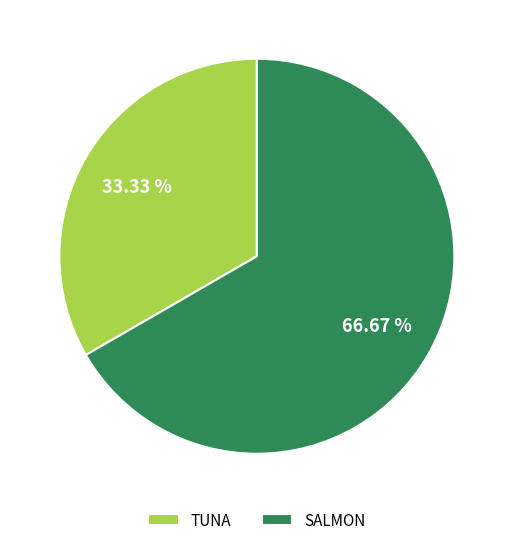

Combined, do SALMON and TUNA account for over 50%?

Yes